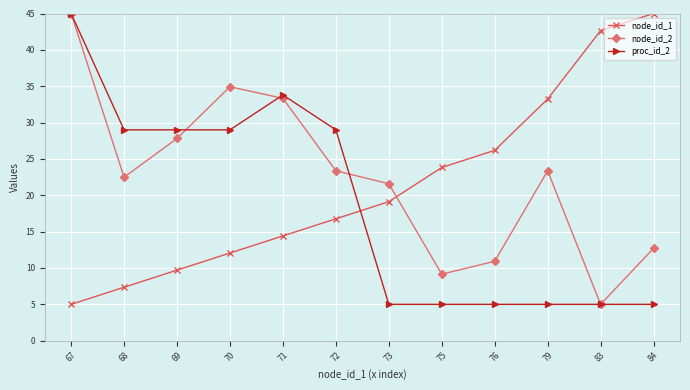

List the labels in order of node_id_1 value, largest first.

84, 83, 79, 76, 75, 73, 72, 71, 70, 69, 68, 67